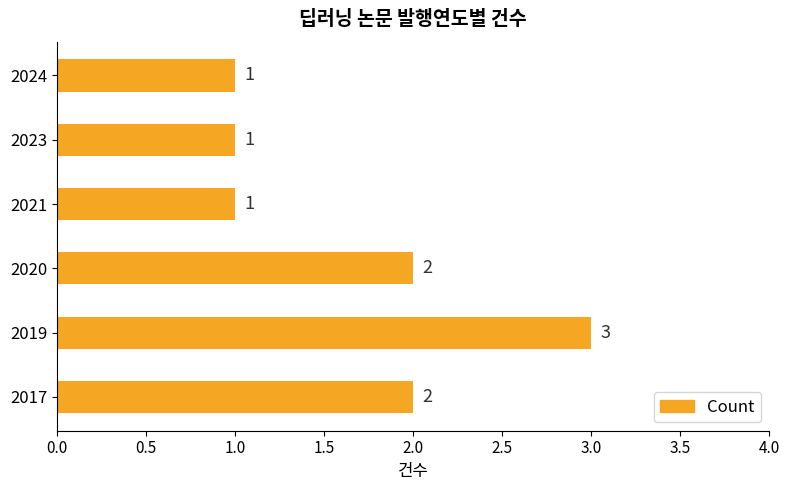

Count the number of categories in the chart.

6